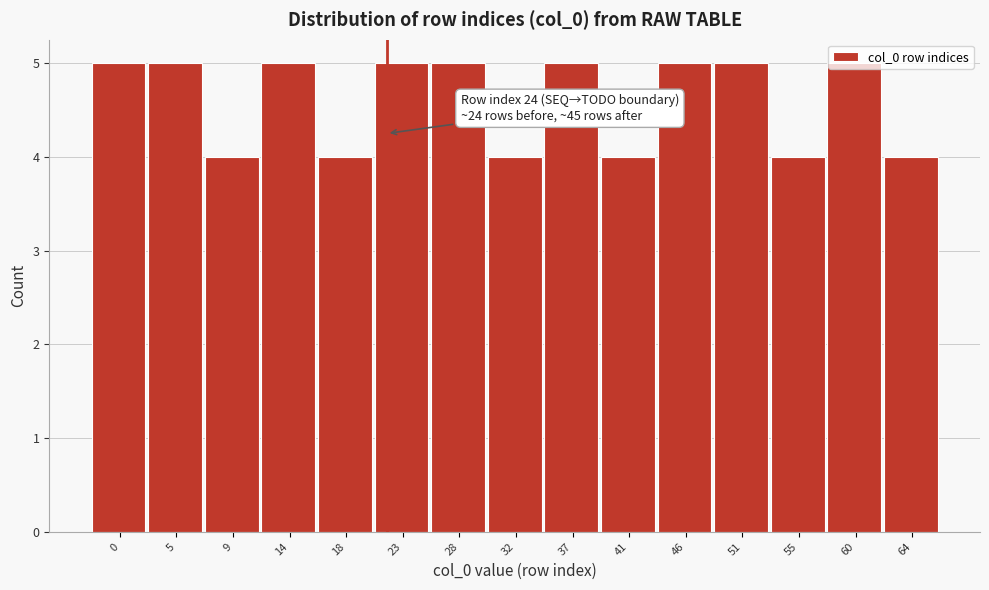

What is the value of the 3rd bar from the left?

4